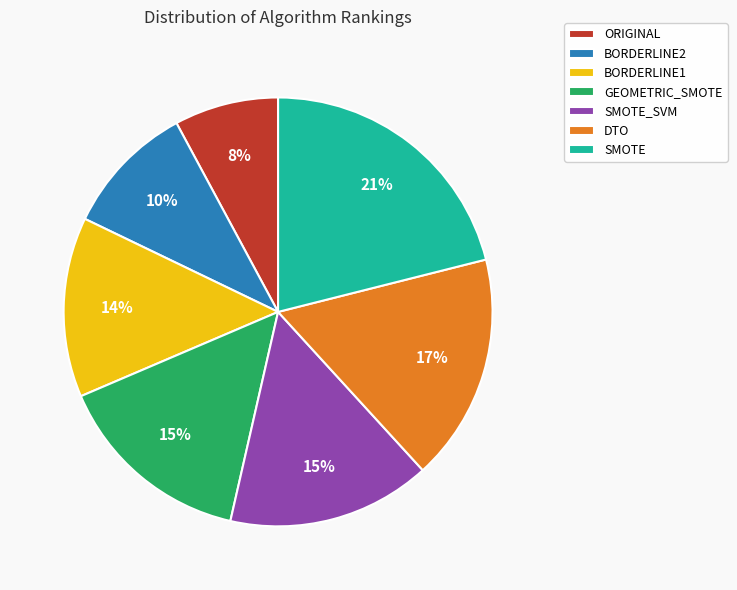

Count the number of slices in the pie.

7